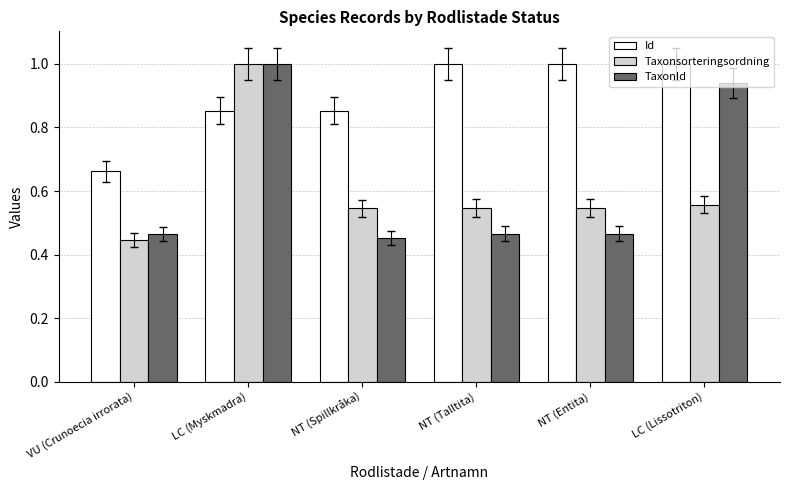

Rank the series at NT (Spillkråka) from lowest to highest value.

TaxonId, Taxonsorteringsordning, Id